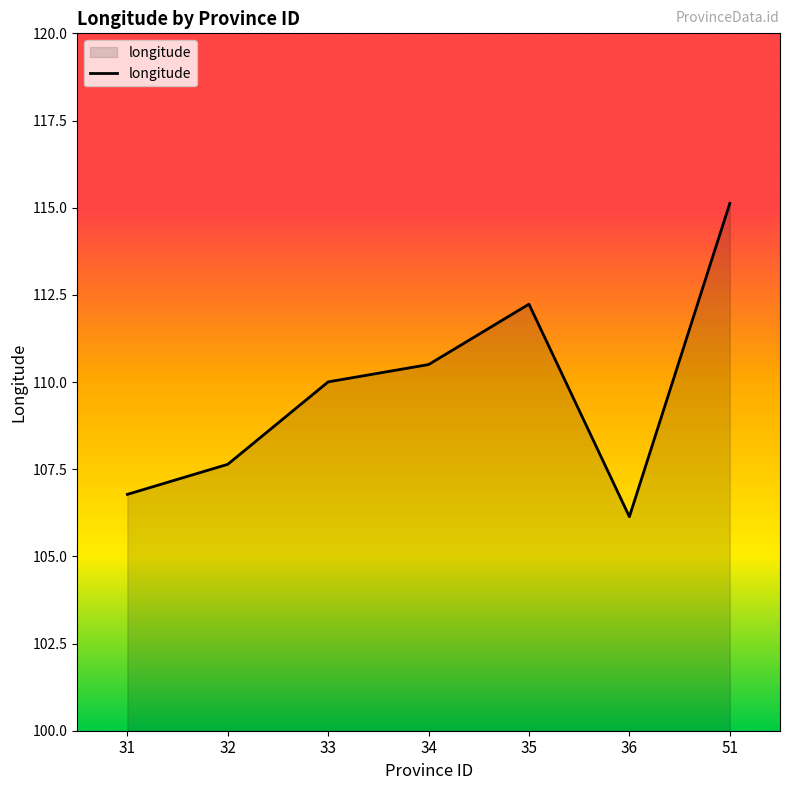

How many interior local peaks (higher than both neighbors) does the data have?

1